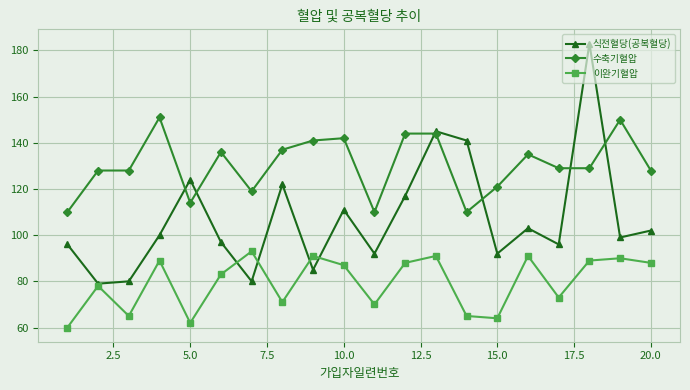

List the series in order of their overall mean, highest first.

수축기혈압, 식전혈당(공복혈당), 이완기혈압